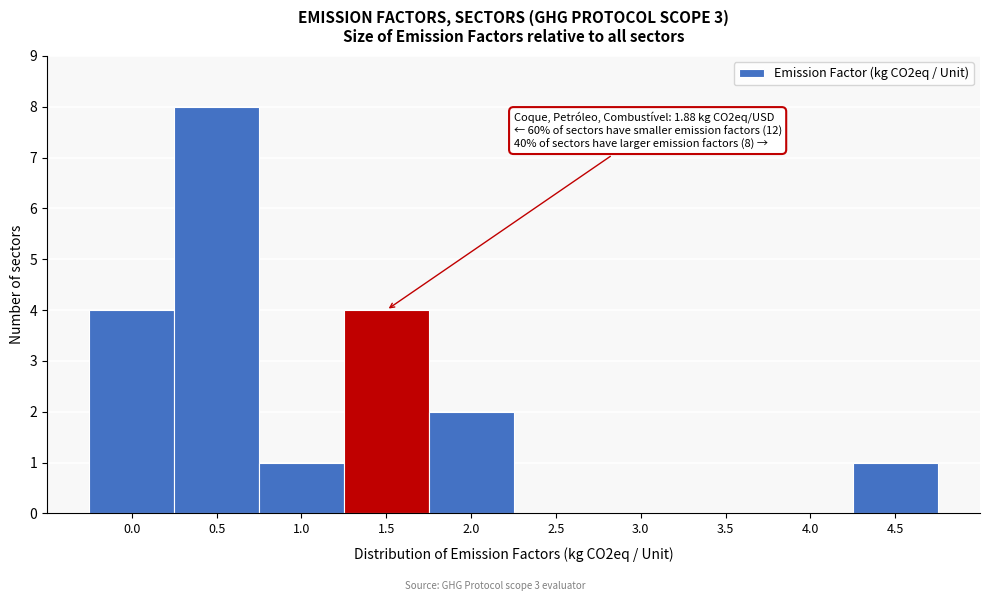

Reading left to right, extract all data points from this chart.

0.0=4	0.5=8	1.0=1	1.5=4	2.0=2	2.5=0	3.0=0	3.5=0	4.0=0	4.5=1